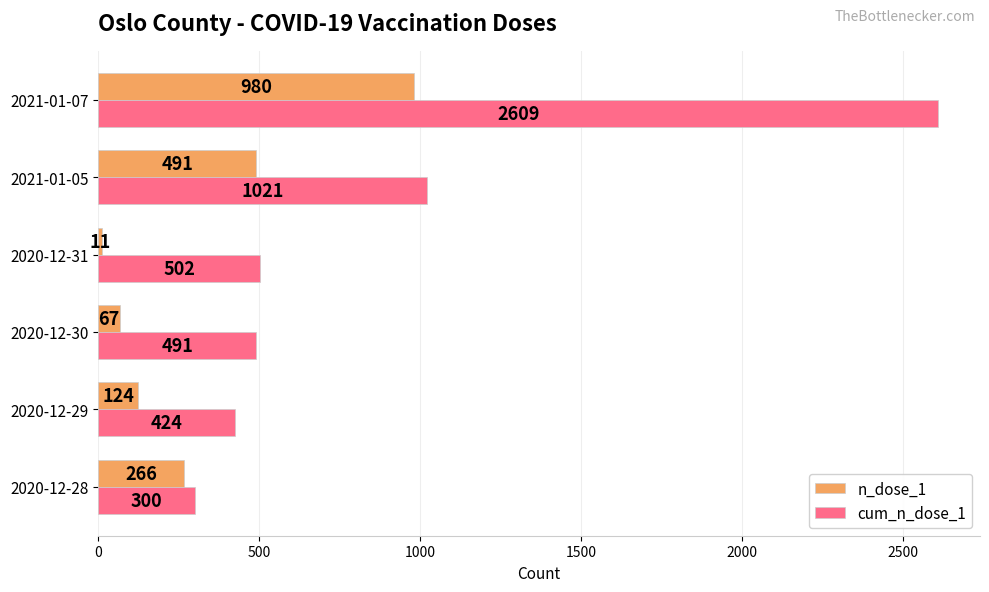

What is the difference between the highest and lowest values at 2020-12-29?

300